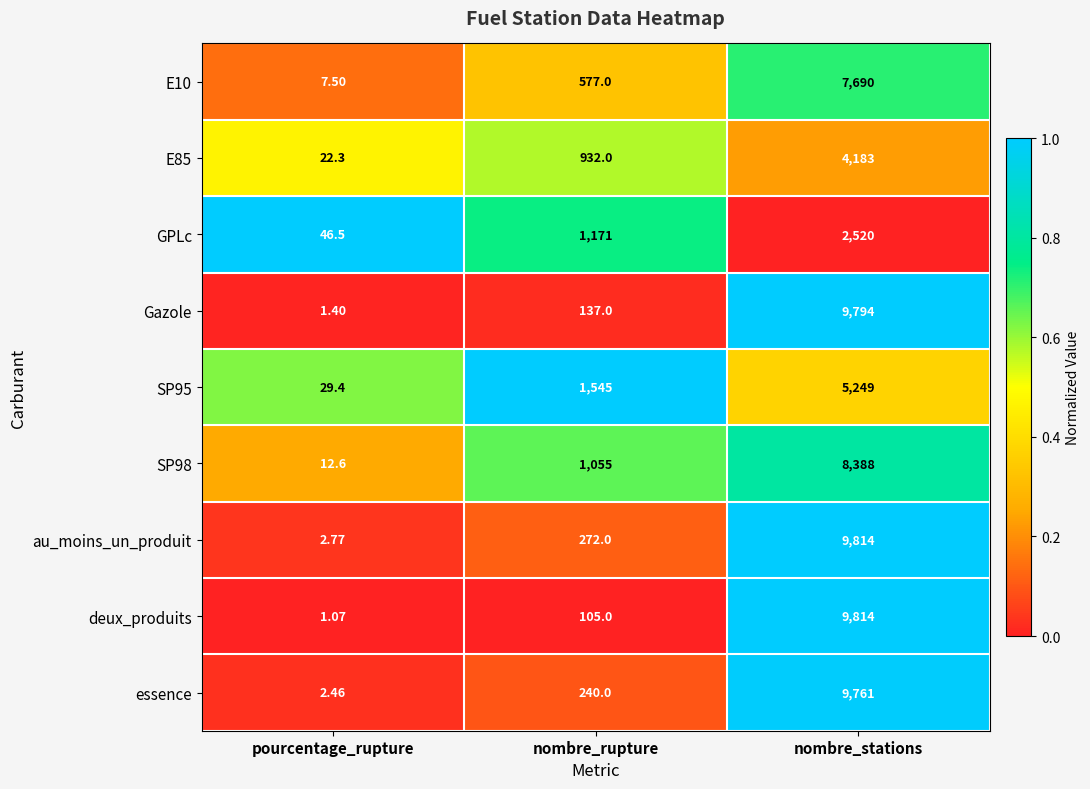

Where is essence nearest to the value 4881?

nombre_rupture